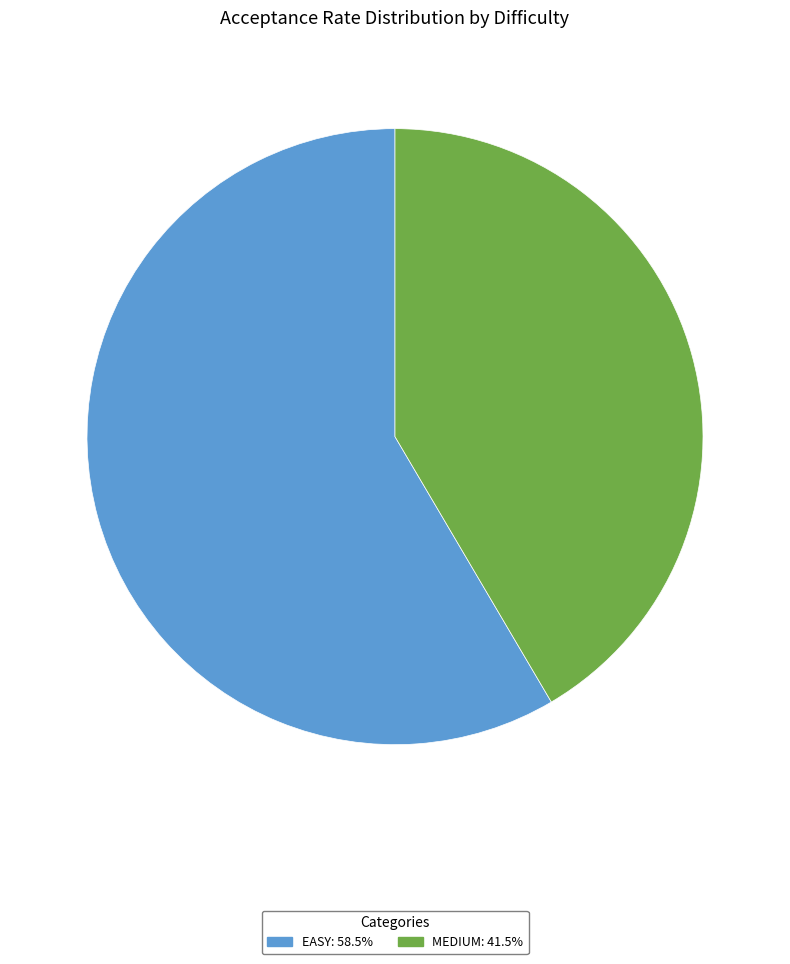

Does EASY represent more than half of the total?

Yes